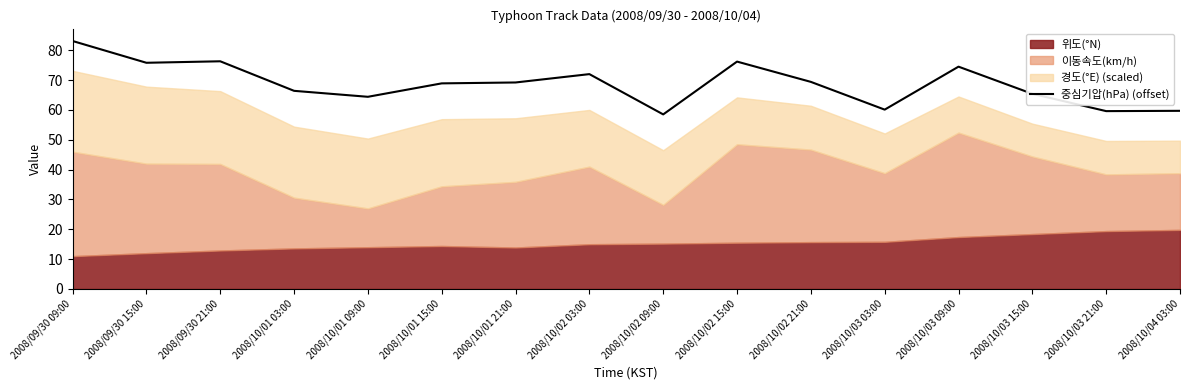

What is the difference between the values at 2008/10/01 15:00 and 2008/10/02 03:00?

3.1